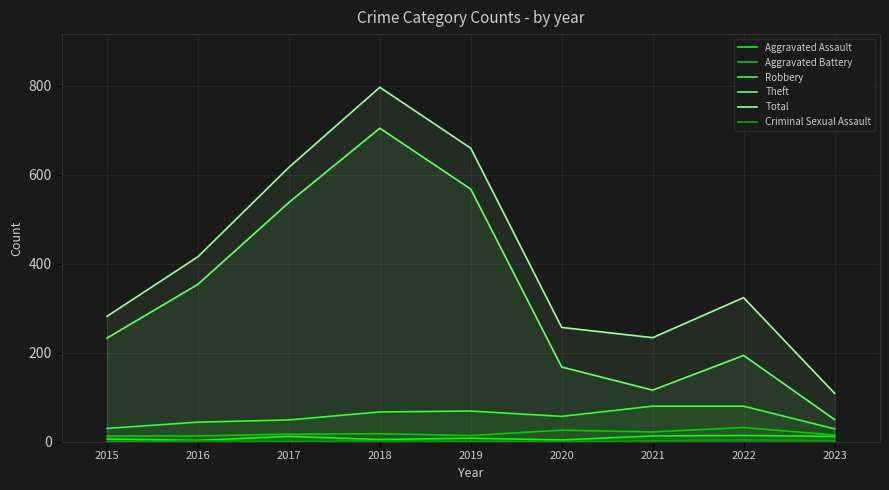

At which label does Robbery first exceed 57?

2018